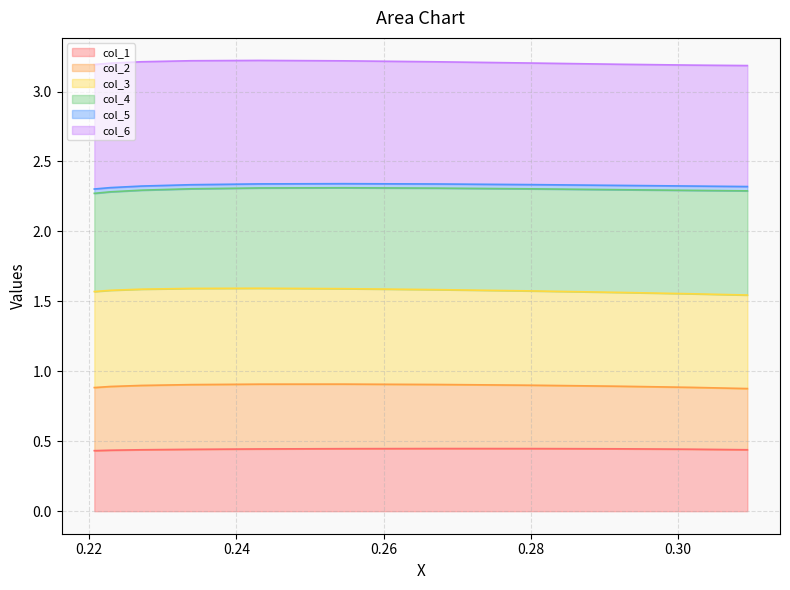

True or false: col_5 and col_2 intersect in this chart.

False